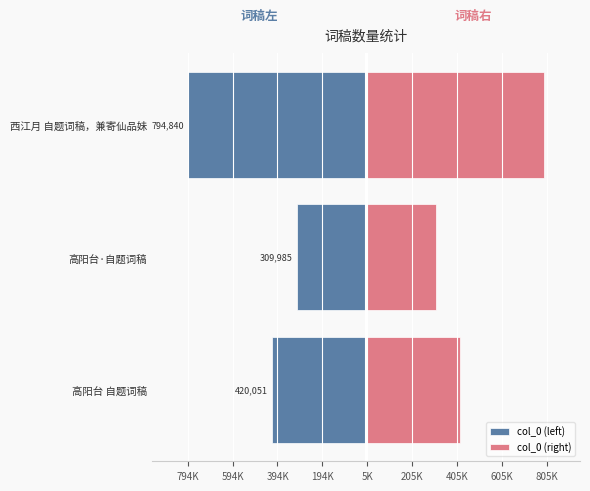

How many groups of bars are there?

3